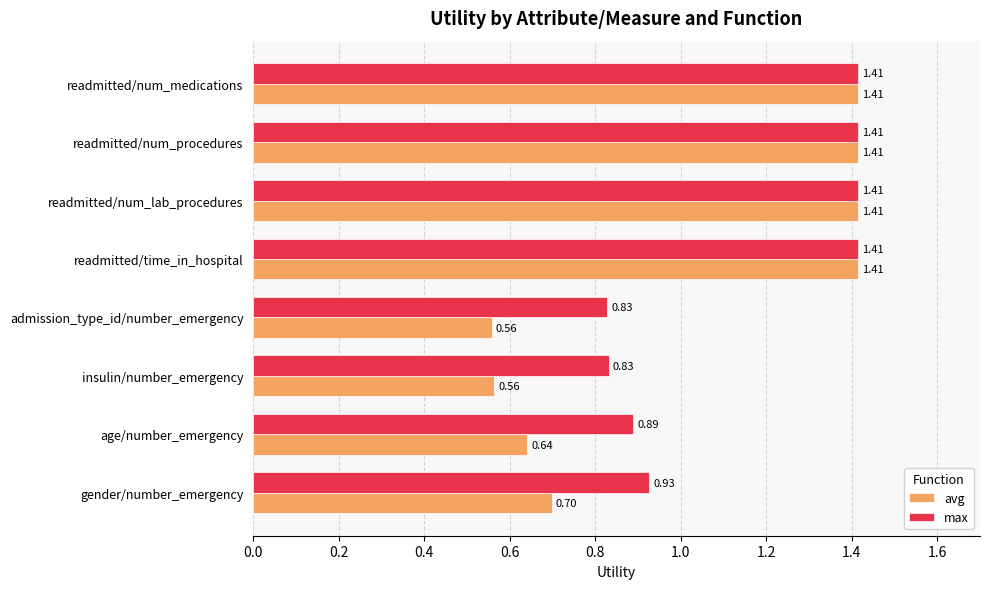

Rank the series by their average value, from highest to lowest.

max, avg